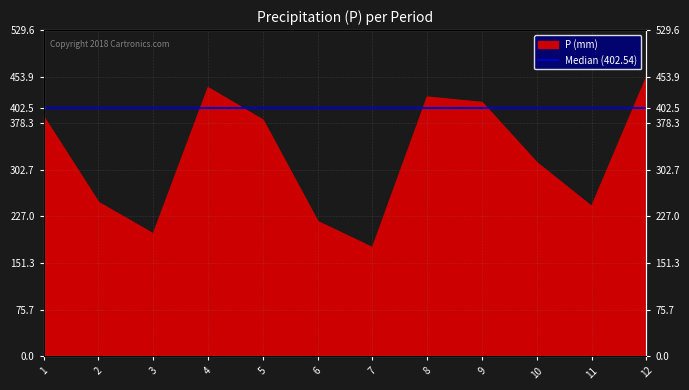

At which label does the data first exceed 384?

1